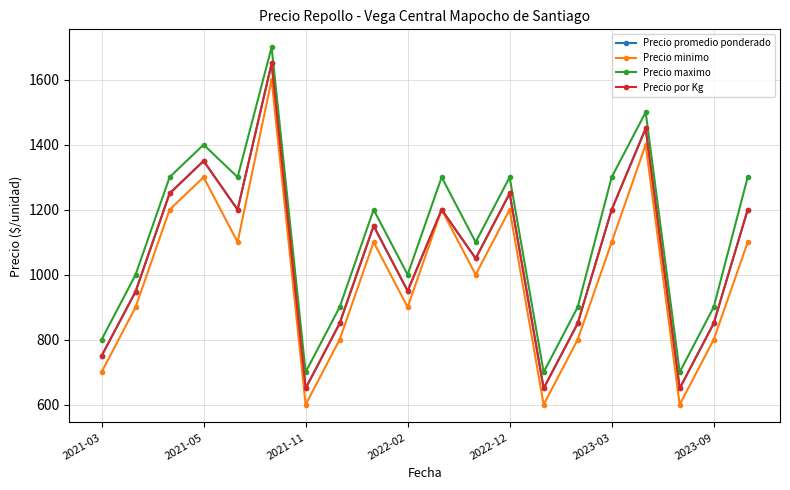

True or false: Precio minimo and Precio por Kg intersect in this chart.

False